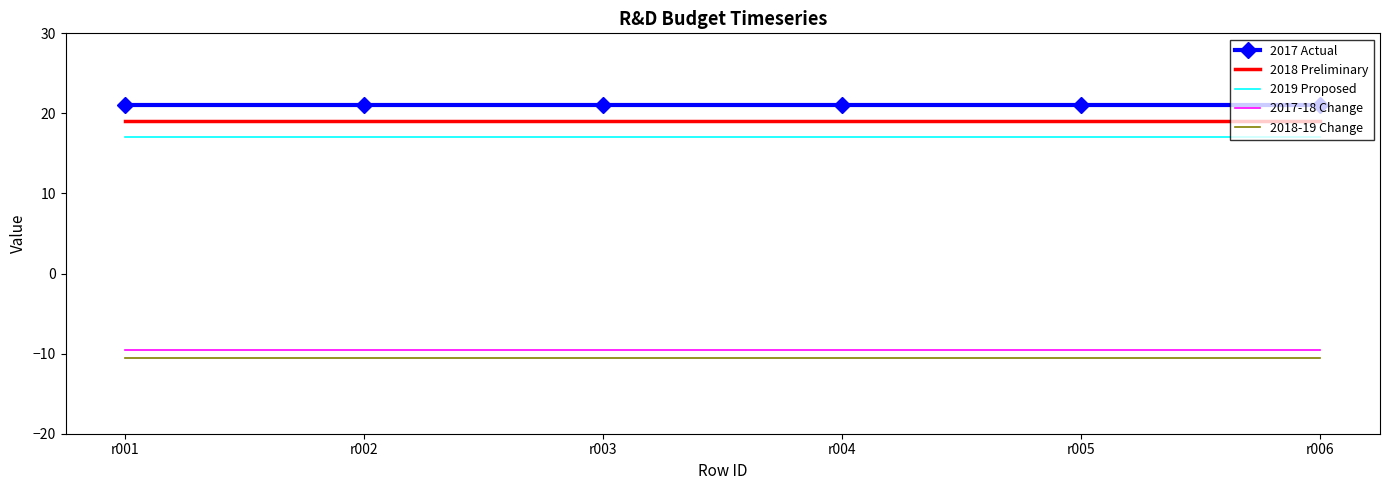

What is the lowest value of the 2019 Proposed series?

17.0